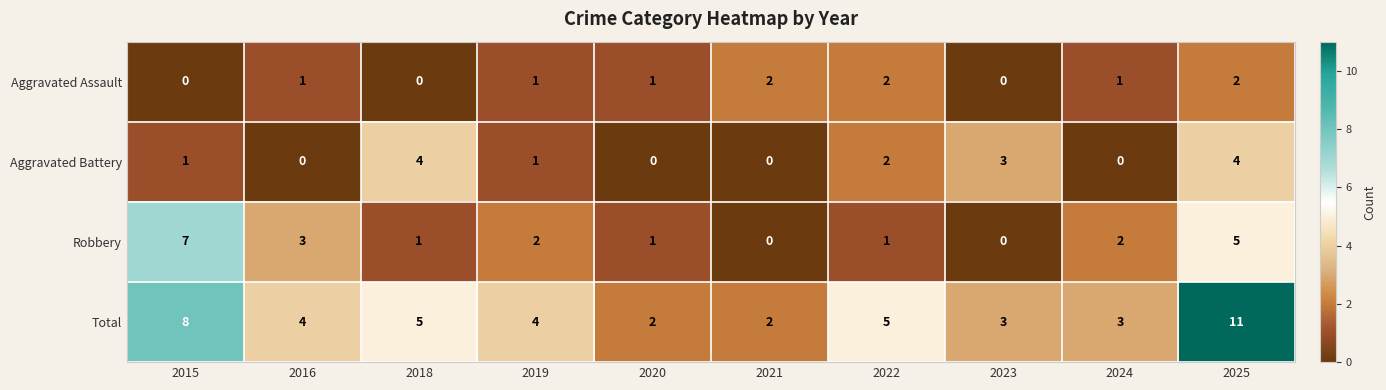

What is the sum of the Robbery values at 2015 and 2024?

9